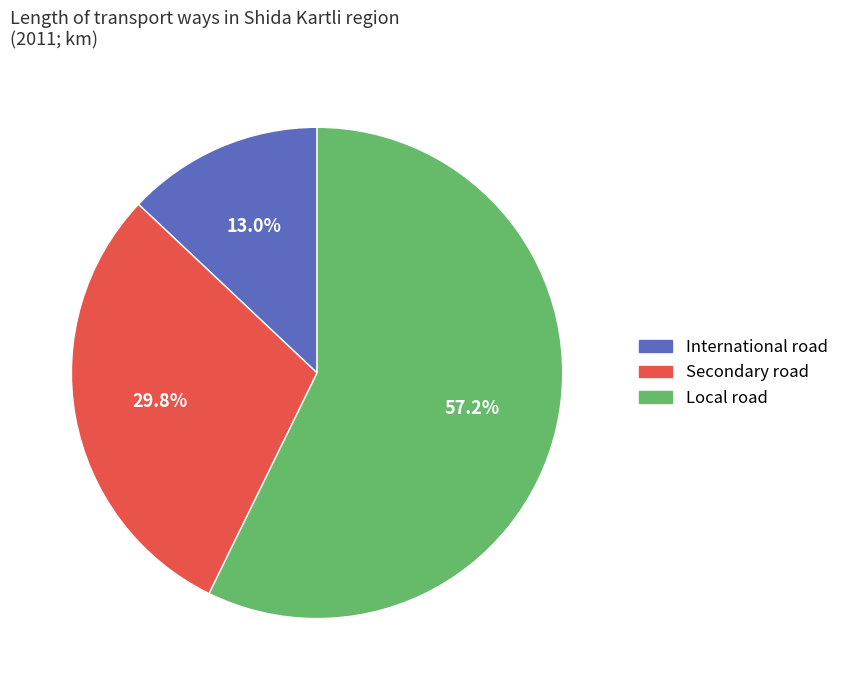

To the nearest percent, what percentage of the pie is International road?

13%